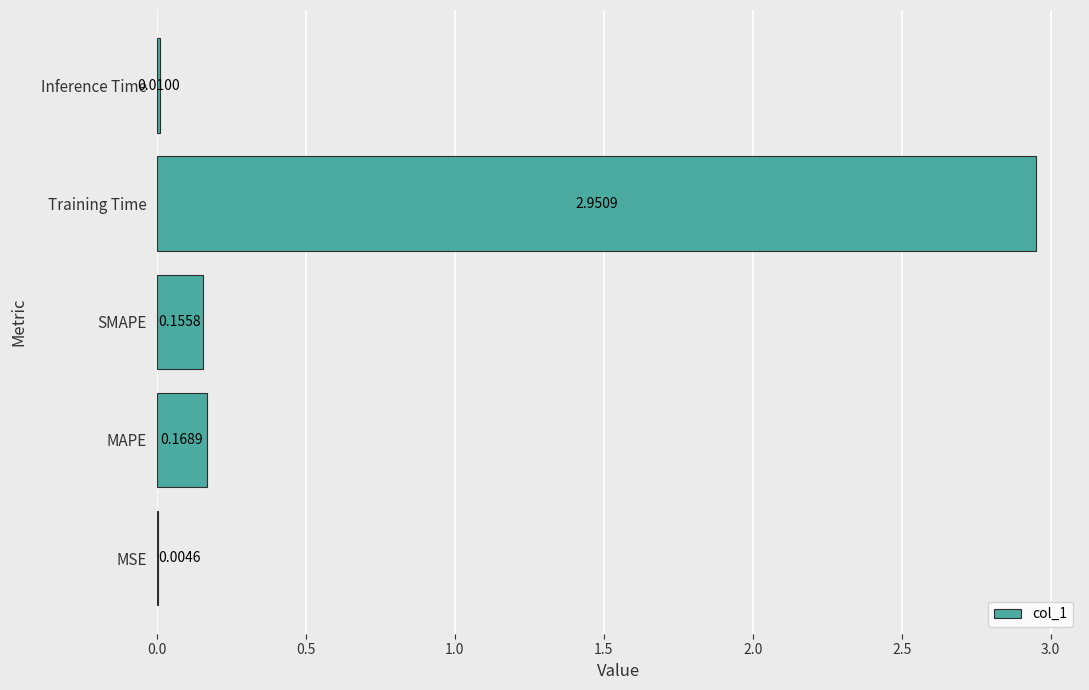

At which label is the value closest to 1?

MAPE